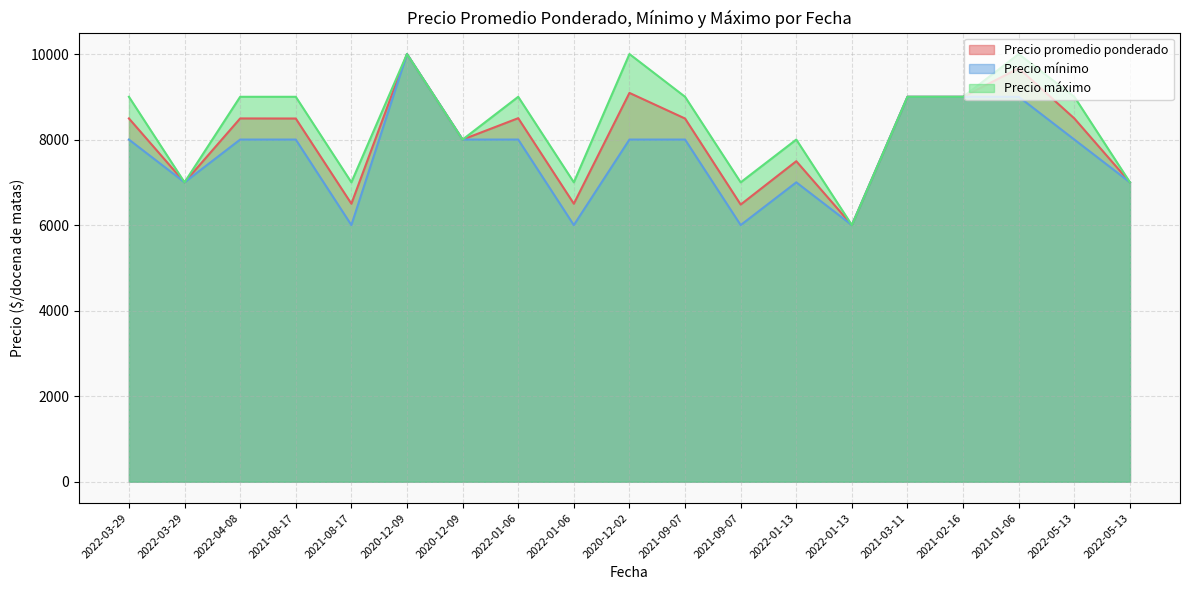

List the labels in order of Precio promedio ponderado value, largest first.

2020-12-09, 2021-01-06, 2020-12-02, 2021-03-11, 2021-02-16, 2022-01-06, 2022-03-29, 2022-04-08, 2022-05-13, 2021-08-17, 2021-09-07, 2020-12-09, 2022-01-13, 2022-03-29, 2022-05-13, 2021-08-17, 2022-01-06, 2021-09-07, 2022-01-13